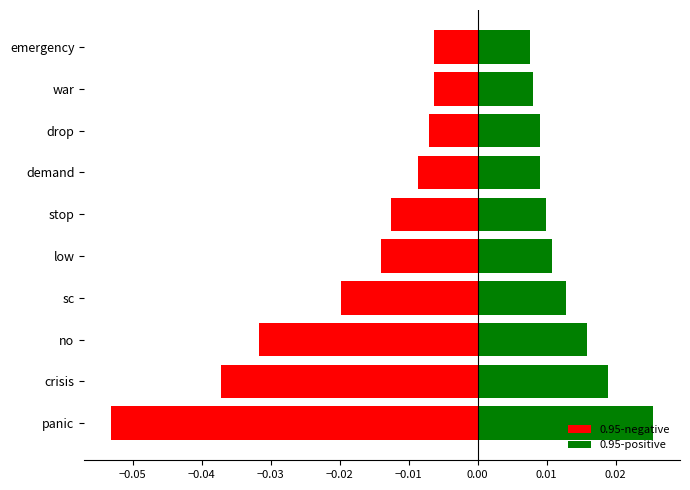

How many groups of bars are there?

10